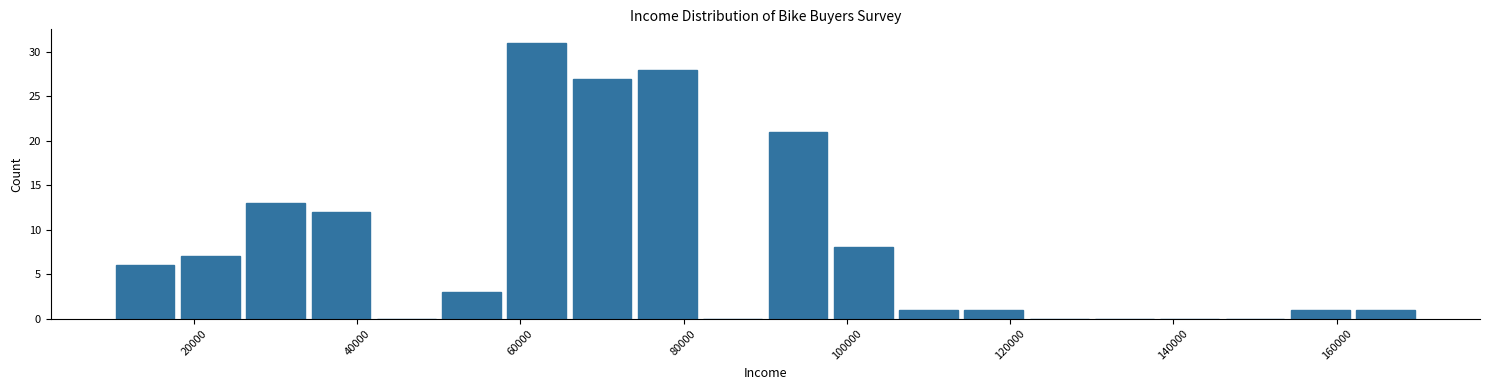

How tall is the bar that spans 26000 to 34000 on the x-axis? The values are not printed on the chart, so give them approximately, as read against the axis.

13